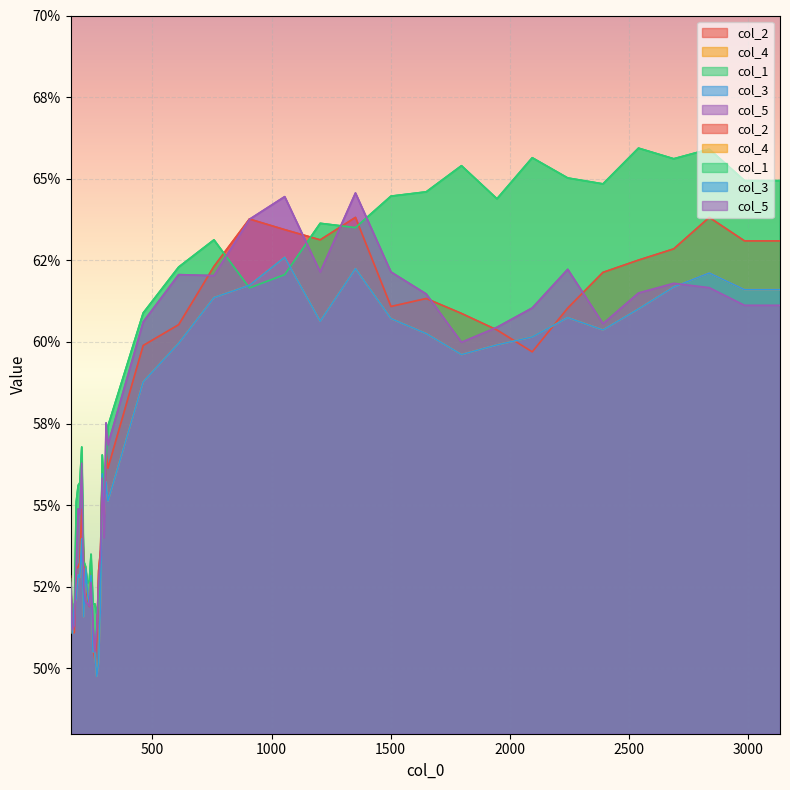

What is the value of the col_4 point at the 15th from the left?

0.5